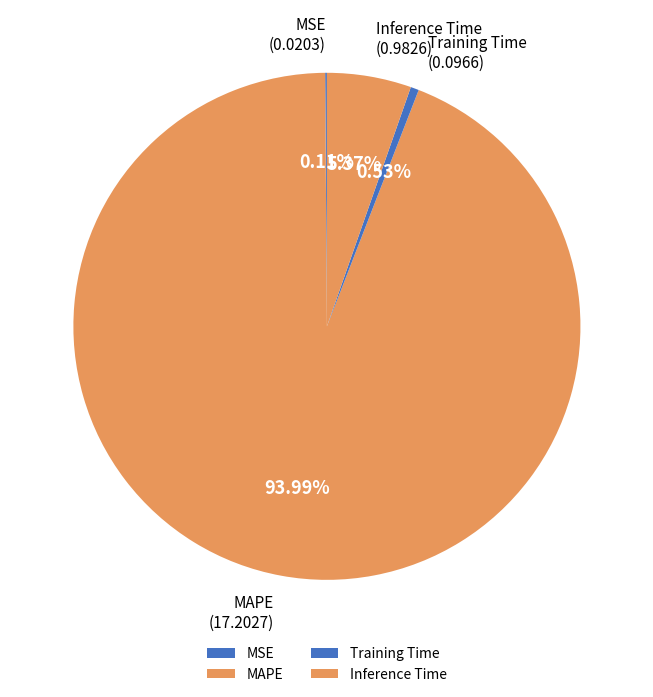

Between MAPE and Inference Time, which is larger?

MAPE